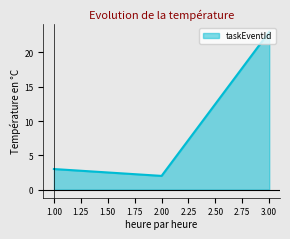

What position from the right is 1.00?

3